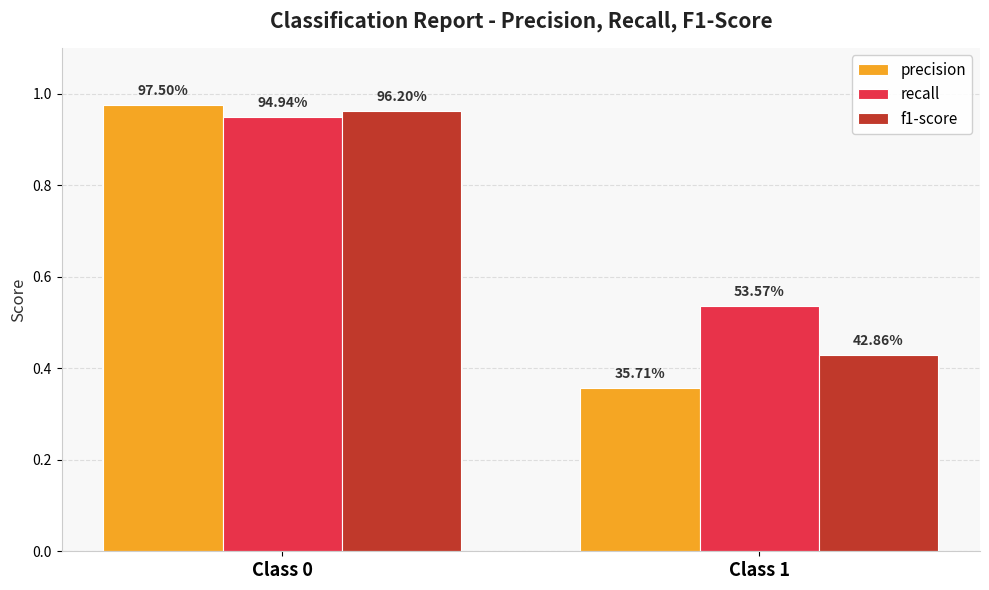

What are all the series names shown in the legend?

precision, recall, f1-score